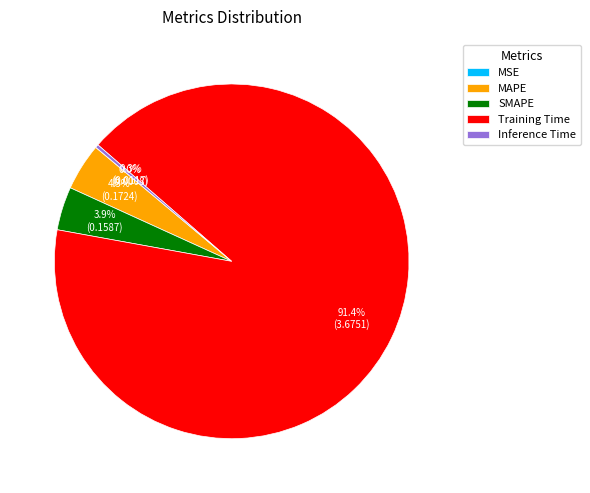

The SMAPE slice represents 19% of the pie. True or false?

False